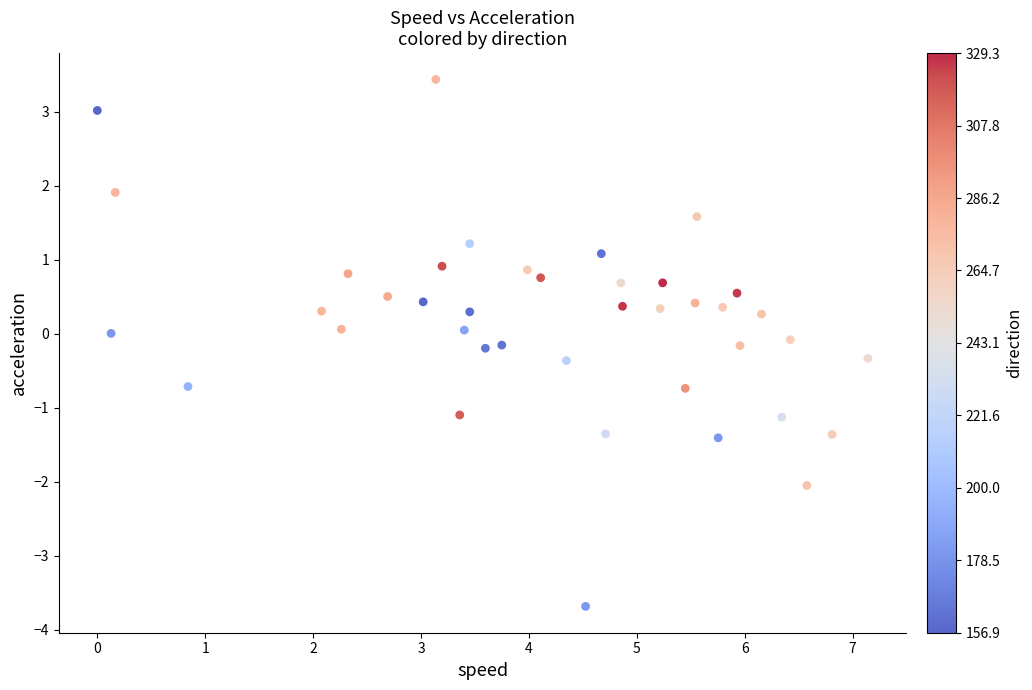

What is the range of Y values (max minus min)?

7.1